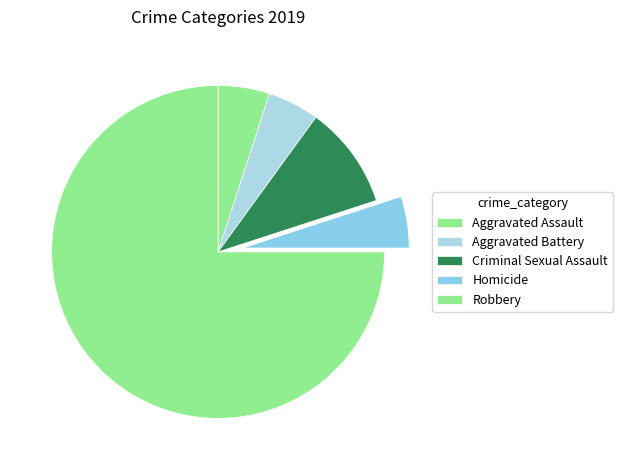

What percentage is the Aggravated Assault slice, to the nearest percent?

5%